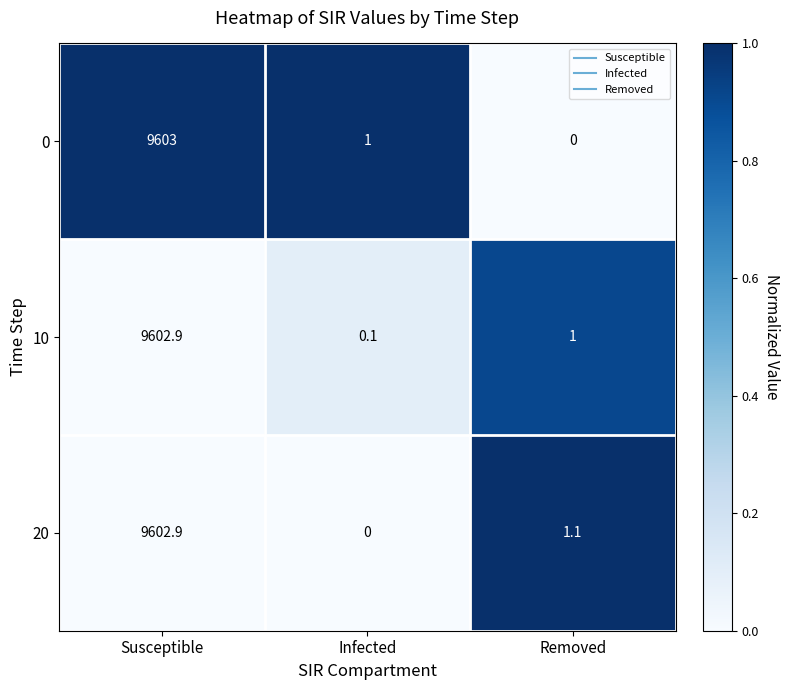

What is the sum of all 0 values?

9604.0